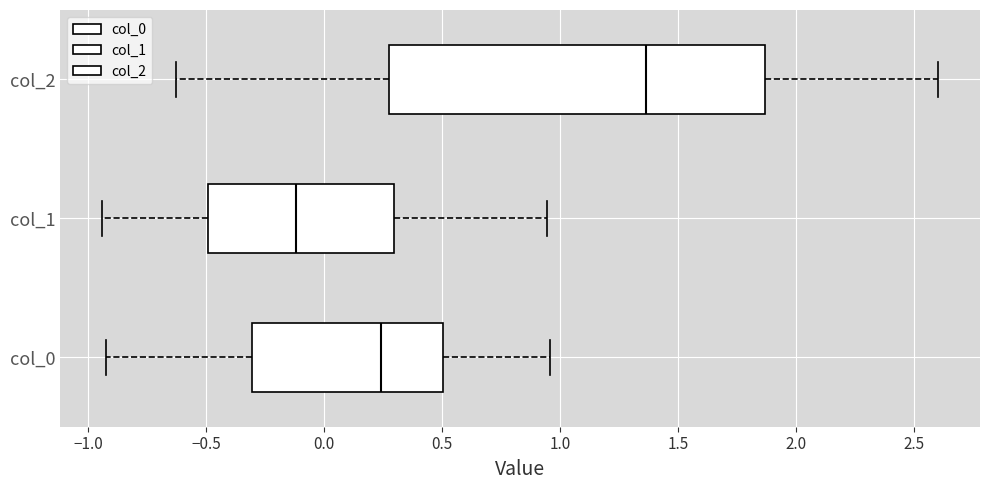

Reading bottom to top, transcribe this box plot: for each box, give where its median line is, the range the box spans, and where its two whiskers end, as read against the x-axis. The values are not printed on the chart, so give them approximately, as read against the axis.

col_0: median 0.25, box -0.30 to 0.50, whiskers -0.95 to 0.95
col_1: median -0.10, box -0.50 to 0.30, whiskers -0.95 to 0.95
col_2: median 1.35, box 0.30 to 1.85, whiskers -0.65 to 2.60